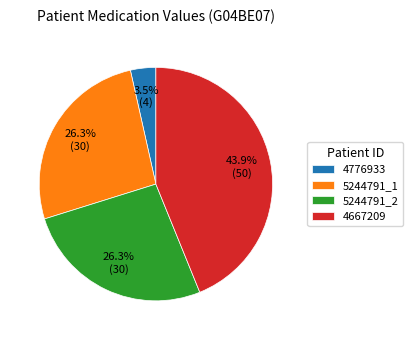

To the nearest percent, what is the difference between the largest and smallest slice percentages?

40%